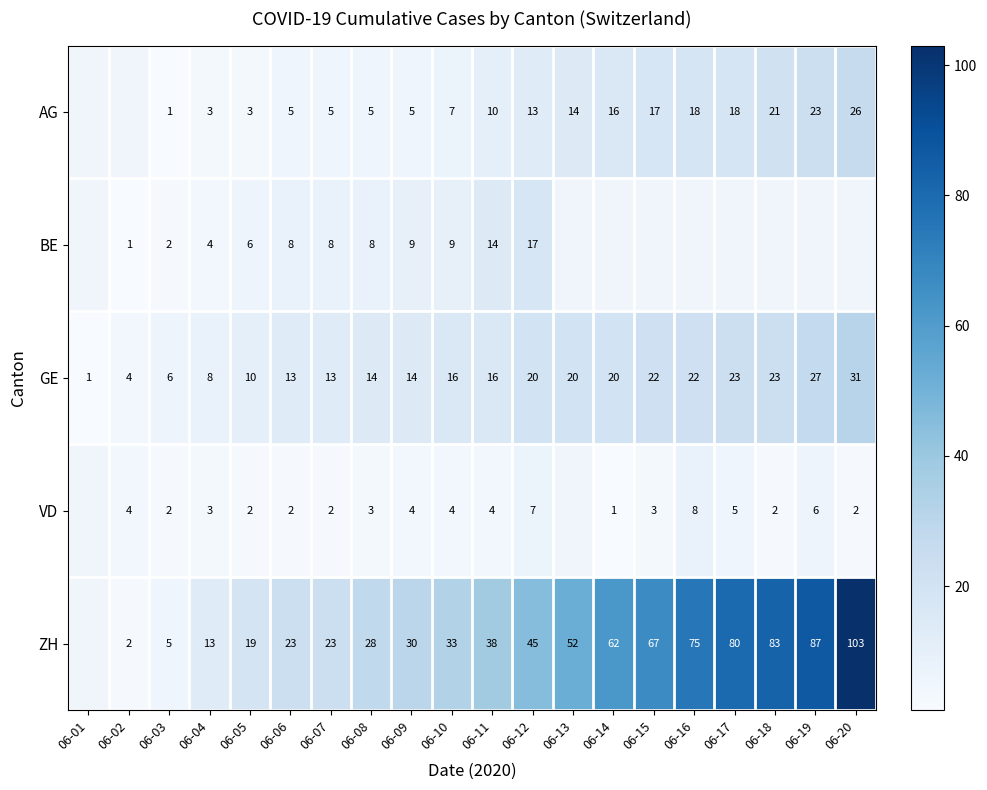

What is the difference between the ZH values at 06-08 and 06-14?

34